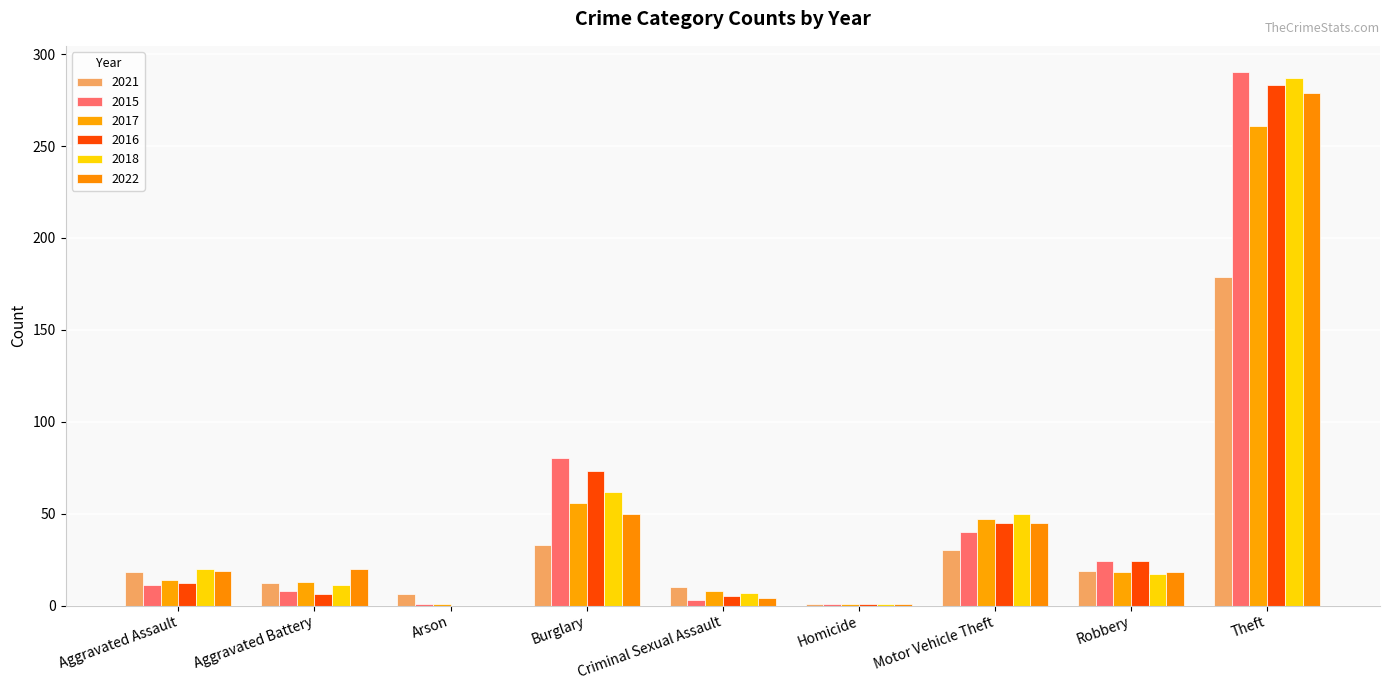

The 2016 series shows 143 at Theft. True or false?

False